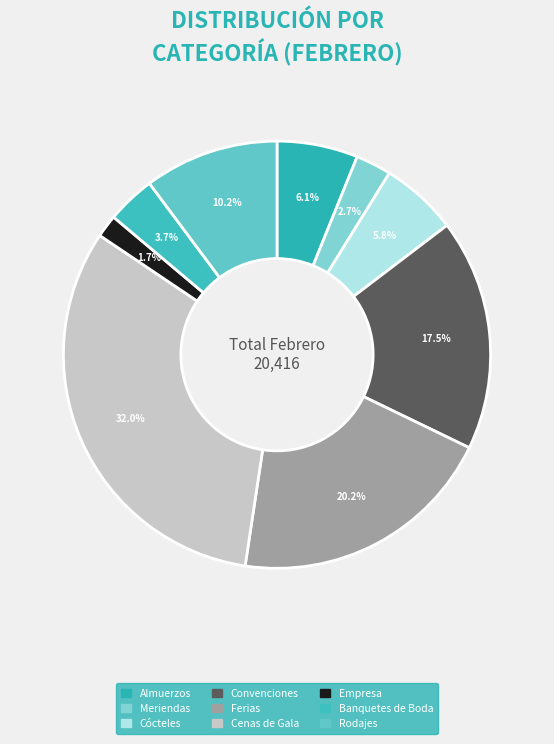

To the nearest percent, what is the average slice percentage?

11%